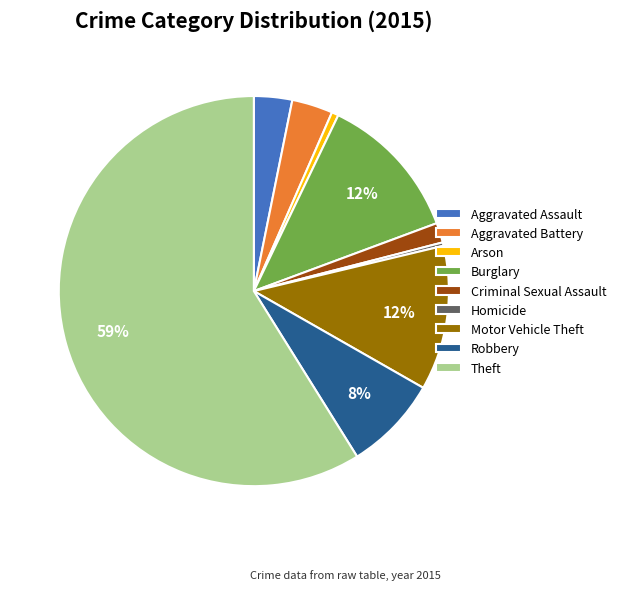

To the nearest percent, what is the combined percentage of Criminal Sexual Assault and Robbery?

10%